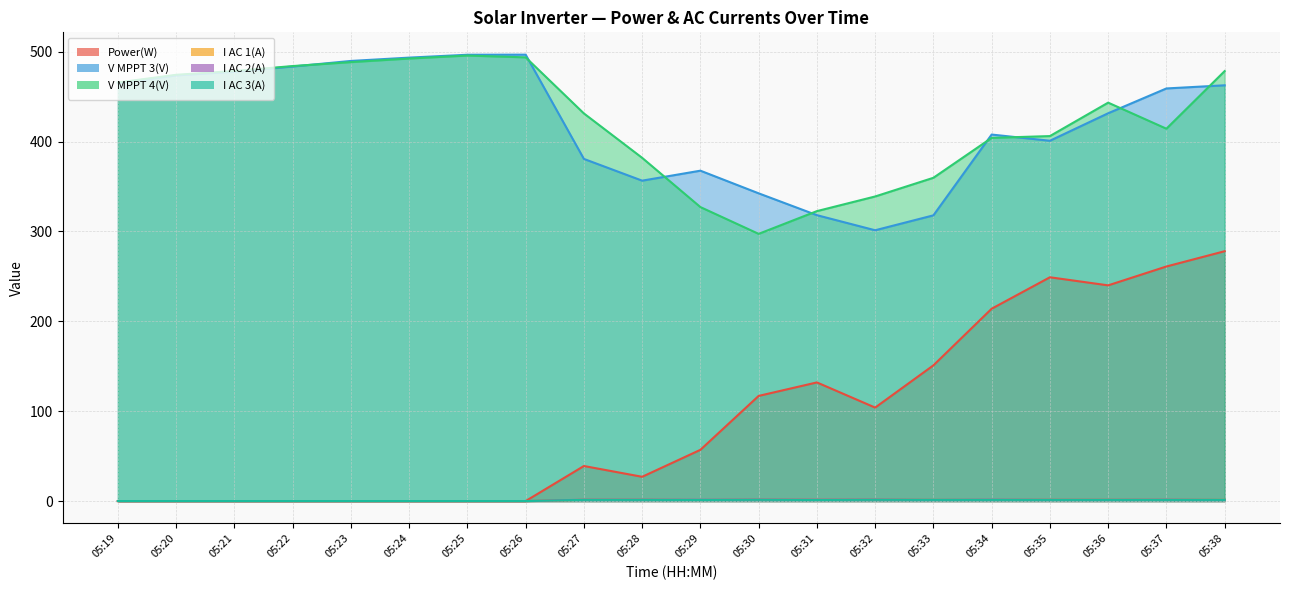

Reading left to right, what are all the values shown in this chart?

Power(W): 05:19=0.0	05:20=0.0	05:21=0.0	05:22=0.0	05:23=0.0	05:24=0.0	05:25=0.0	05:26=0.0	05:27=39.0	05:28=27.0	05:29=57.0	05:30=117.0	05:31=132.0	05:32=104.0	05:33=151.0	05:34=214.0	05:35=249.0	05:36=240.0	05:37=261.0	05:38=278.0
V MPPT 3(V): 05:19=465.1	05:20=473.6	05:21=477.8	05:22=483.5	05:23=489.7	05:24=493.4	05:25=496.6	05:26=496.7	05:27=380.7	05:28=356.5	05:29=367.6	05:30=342.4	05:31=318.1	05:32=301.3	05:33=317.9	05:34=407.8	05:35=400.9	05:36=431.5	05:37=459.1	05:38=462.6
V MPPT 4(V): 05:19=465.7	05:20=474.3	05:21=478.5	05:22=484.0	05:23=488.4	05:24=492.4	05:25=495.7	05:26=493.7	05:27=431.3	05:28=381.9	05:29=327.1	05:30=297.3	05:31=322.6	05:32=338.9	05:33=359.7	05:34=404.1	05:35=406.1	05:36=443.3	05:37=414.3	05:38=478.4
I AC 1(A): 05:19=0.0	05:20=0.0	05:21=0.0	05:22=0.0	05:23=0.0	05:24=0.0	05:25=0.0	05:26=0.0	05:27=1.4	05:28=1.4	05:29=1.2	05:30=1.5	05:31=1.4	05:32=1.5	05:33=1.3	05:34=1.3	05:35=1.4	05:36=1.4	05:37=1.4	05:38=1.3
I AC 2(A): 05:19=0.0	05:20=0.0	05:21=0.0	05:22=0.0	05:23=0.0	05:24=0.0	05:25=0.0	05:26=0.0	05:27=1.5	05:28=1.5	05:29=1.4	05:30=1.6	05:31=1.5	05:32=1.6	05:33=1.3	05:34=1.5	05:35=1.4	05:36=1.4	05:37=1.5	05:38=1.2
I AC 3(A): 05:19=0.0	05:20=0.0	05:21=0.0	05:22=0.0	05:23=0.0	05:24=0.0	05:25=0.0	05:26=0.0	05:27=1.3	05:28=1.3	05:29=1.2	05:30=1.4	05:31=1.2	05:32=1.4	05:33=1.3	05:34=1.3	05:35=1.3	05:36=1.3	05:37=1.3	05:38=1.3